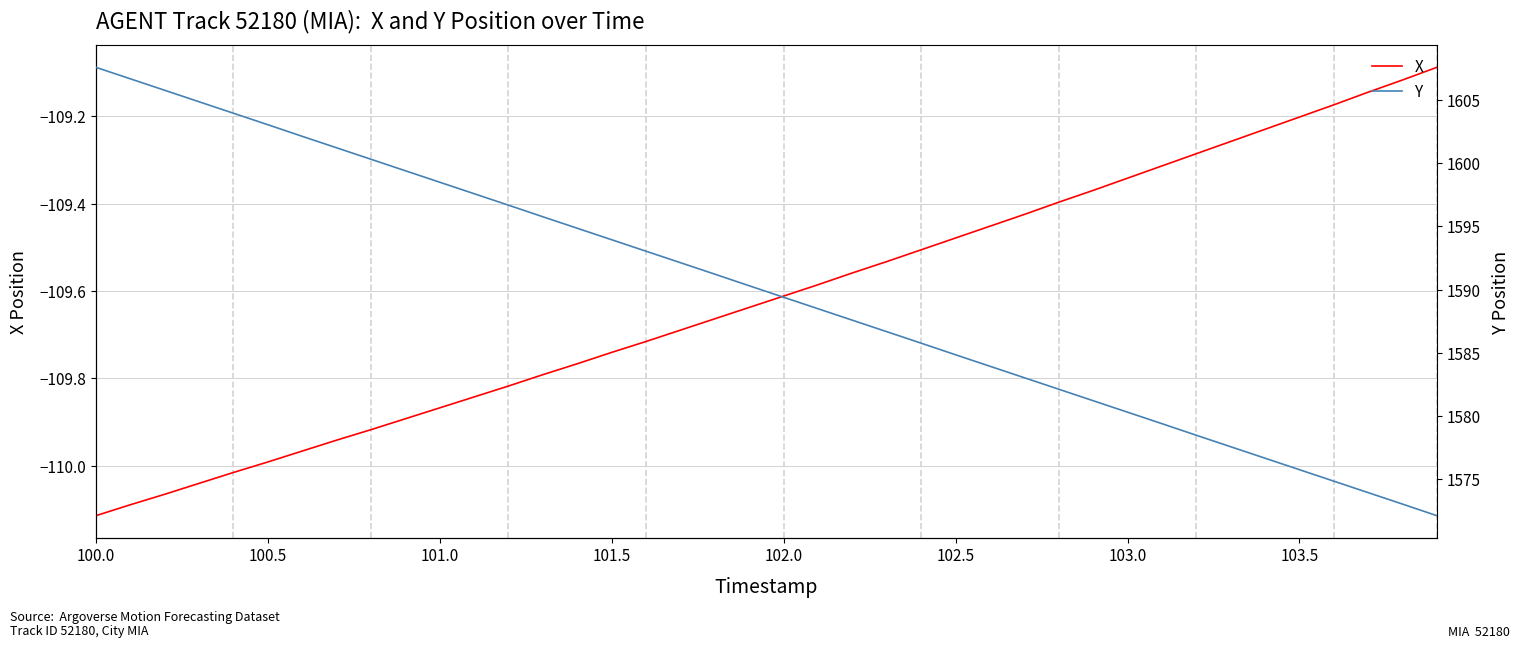

Reading left to right, list all the values displayed in this chart.

X: -110.1	-110.1	-110.1	-110.0	-110.0	-110.0	-110.0	-109.9	-109.9	-109.9	-109.9	-109.8	-109.8	-109.8	-109.8	-109.7	-109.7	-109.7	-109.7	-109.6	-109.6	-109.6	-109.6	-109.5	-109.5	-109.5	-109.5	-109.4	-109.4	-109.4	-109.3	-109.3	-109.3	-109.3	-109.2	-109.2	-109.2	-109.1	-109.1	-109.1
Y: 1607.6	1606.7	1605.8	1604.9	1604.0	1603.1	1602.2	1601.2	1600.3	1599.4	1598.5	1597.6	1596.7	1595.8	1594.9	1594.0	1593.0	1592.1	1591.2	1590.3	1589.4	1588.5	1587.6	1586.7	1585.8	1584.8	1583.9	1583.0	1582.1	1581.2	1580.3	1579.4	1578.5	1577.5	1576.6	1575.7	1574.8	1573.9	1573.0	1572.1